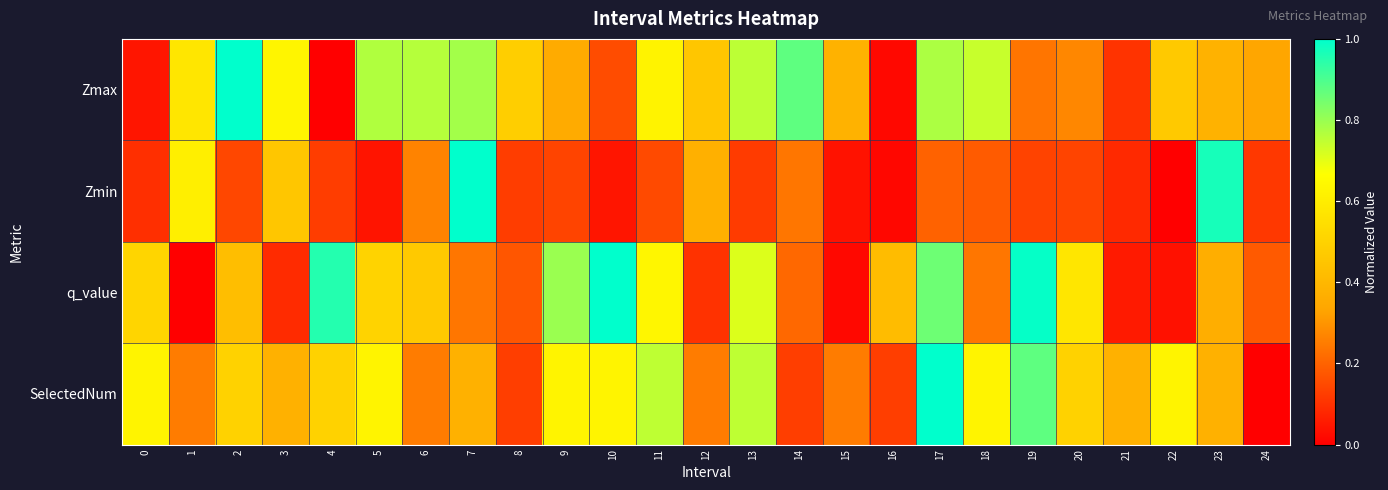

Which has a higher value, 12 or 2?

2